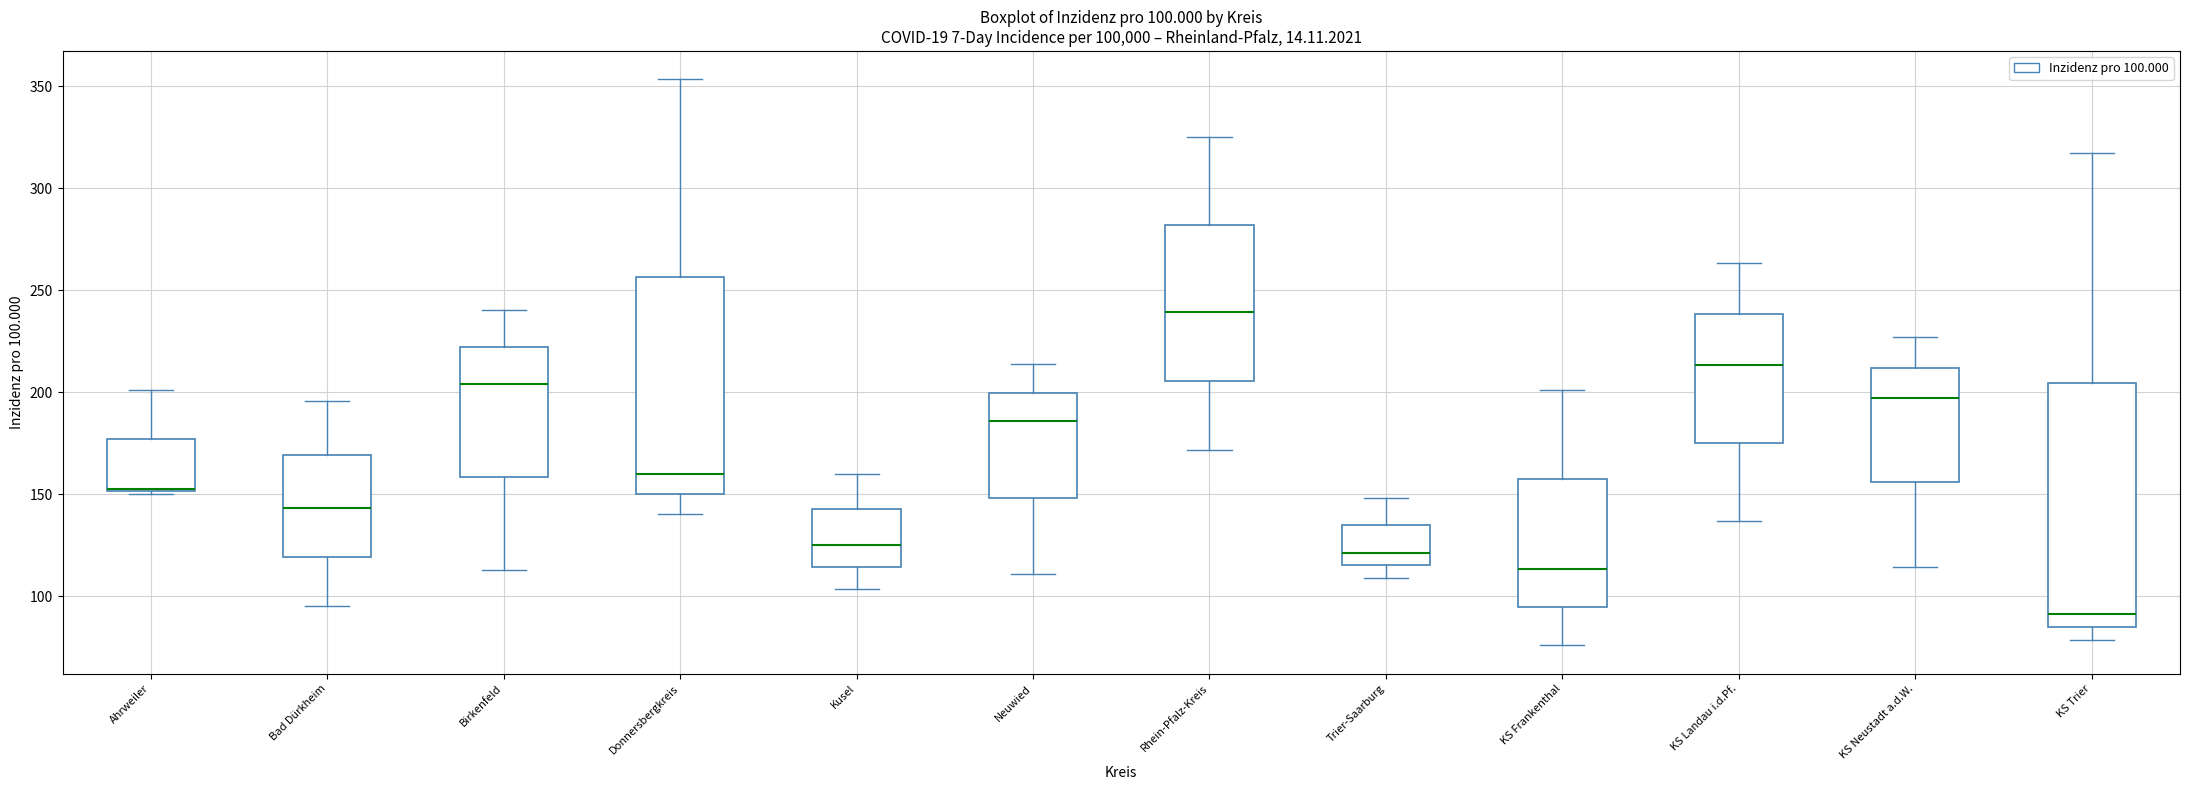

Which box is the tallest, from its lower edge to its upper edge?

KS Trier